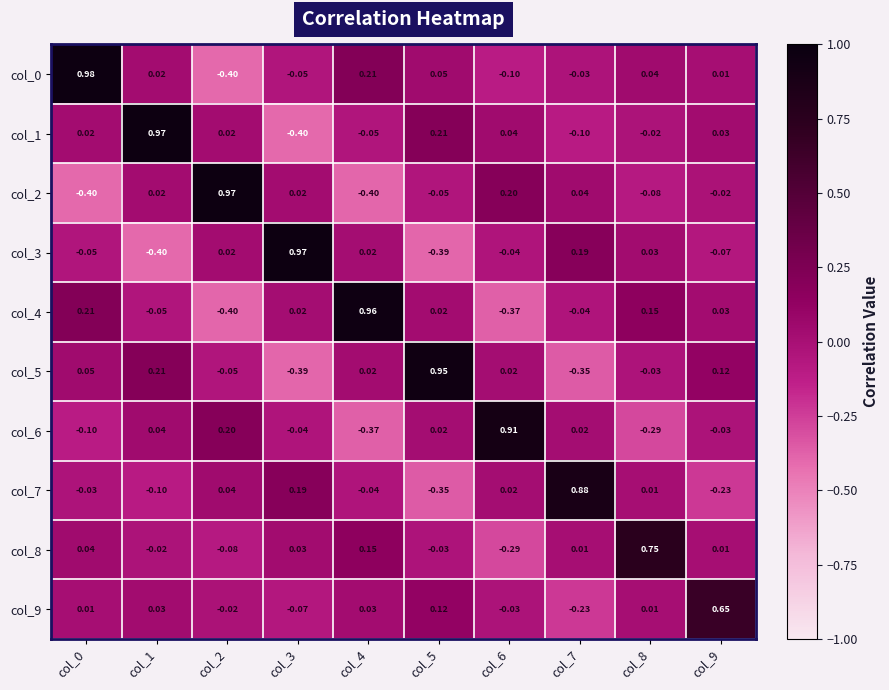

Is the value of col_0 at col_6 greater than the value of col_2 at col_4?

Yes